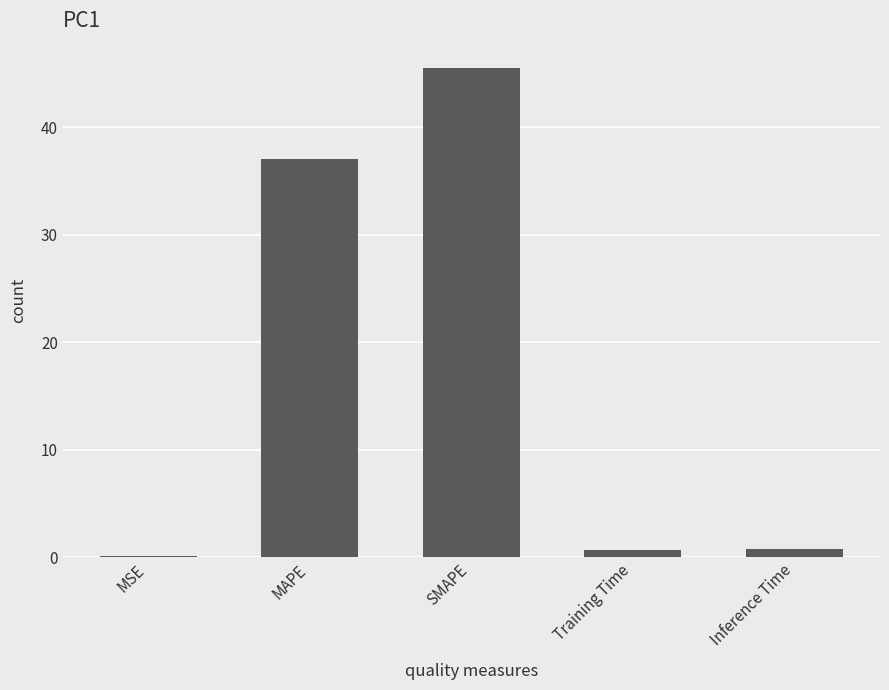

The value at MAPE is 55.4. True or false?

False